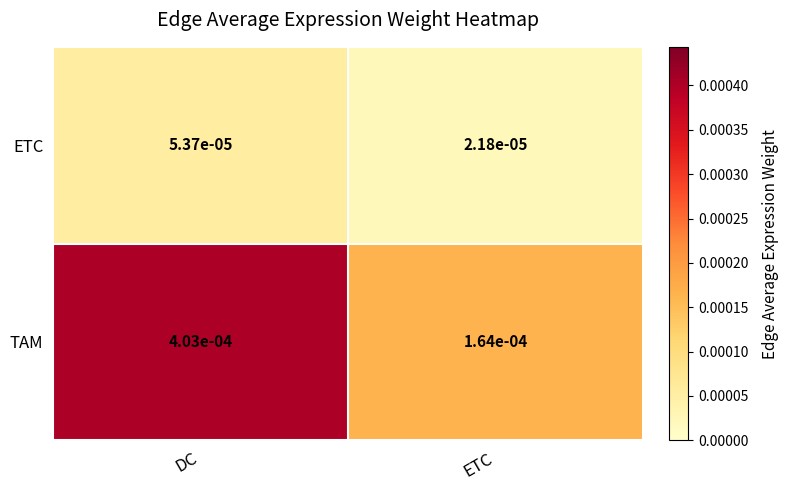

Between DC and ETC, which series saw the biggest shift?

TAM